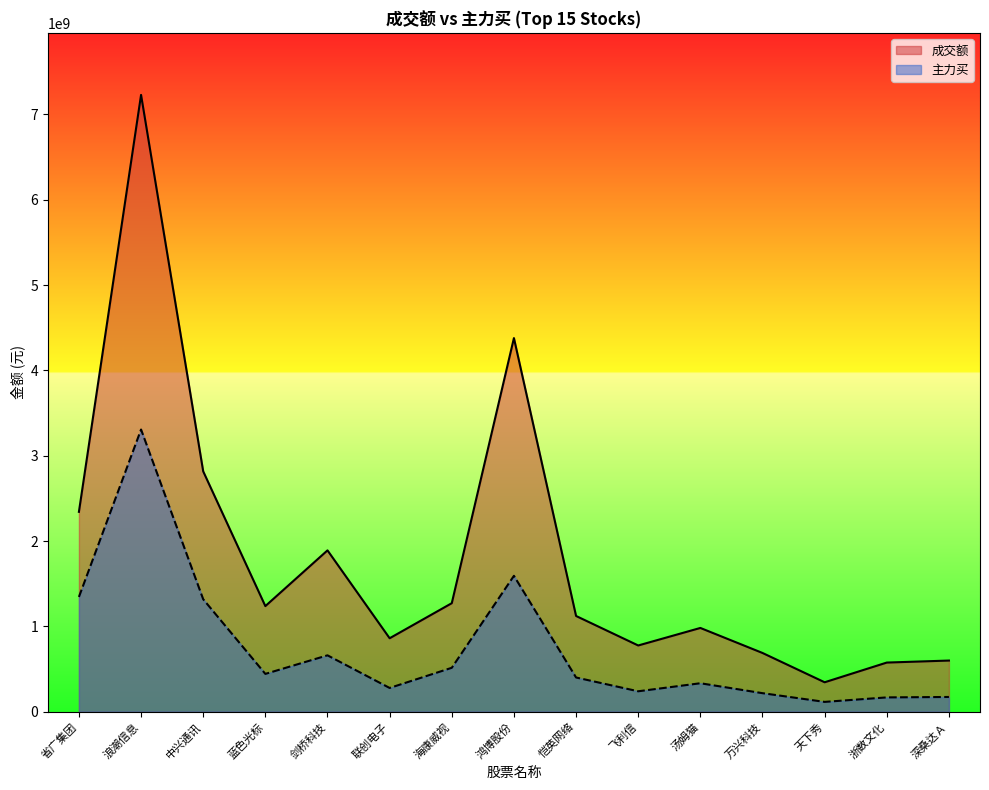

What is the difference between the second highest and second lowest values in the 主力买 series?

1424752554